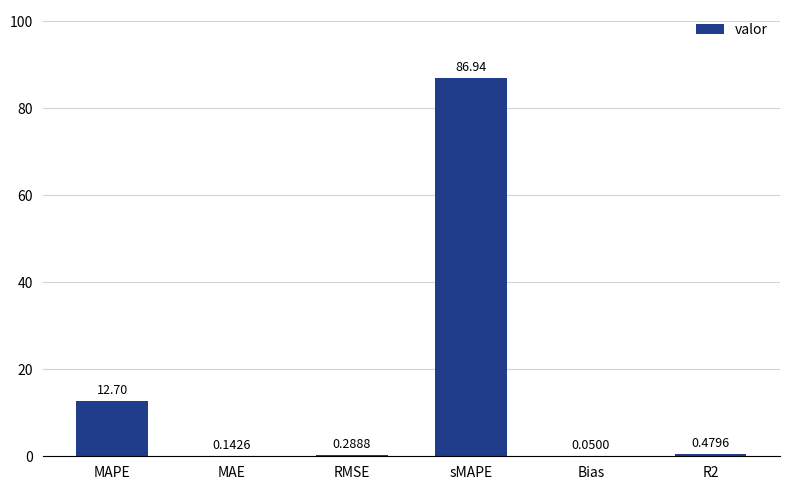

How many series are shown in this chart?

1